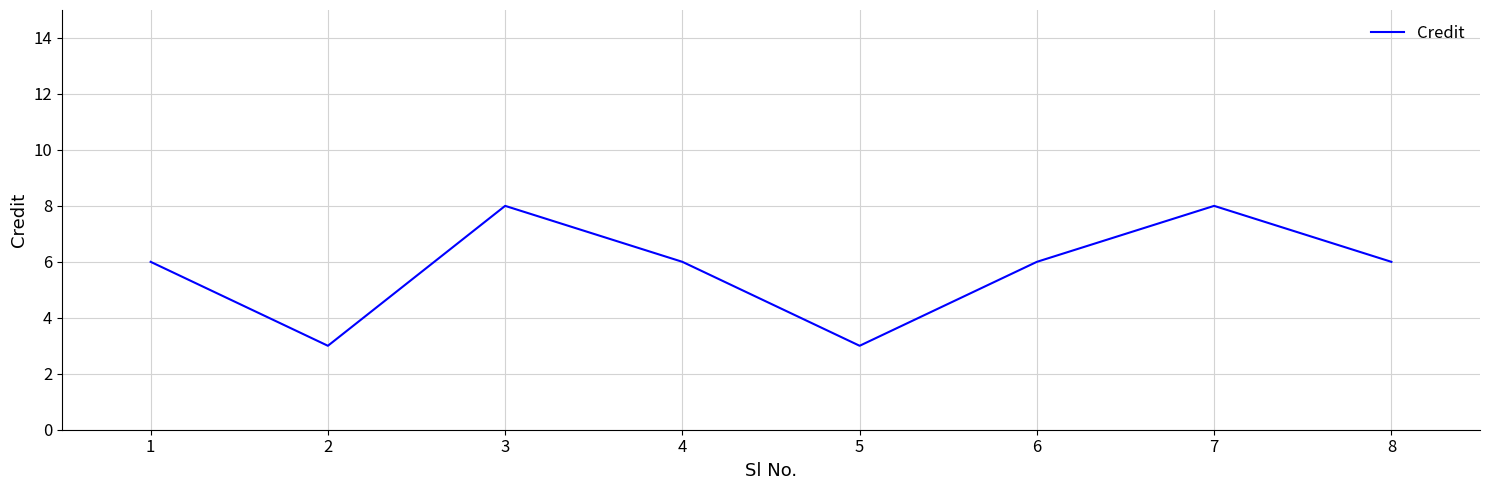

How many lines are shown in the chart?

1